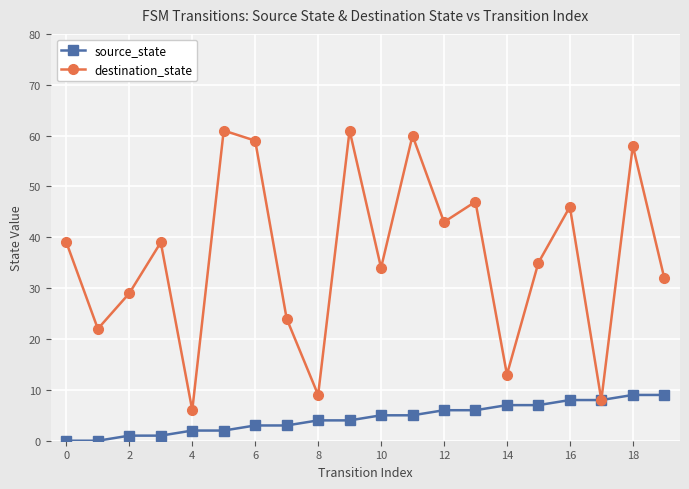

Which series has the largest total across all categories?

destination_state